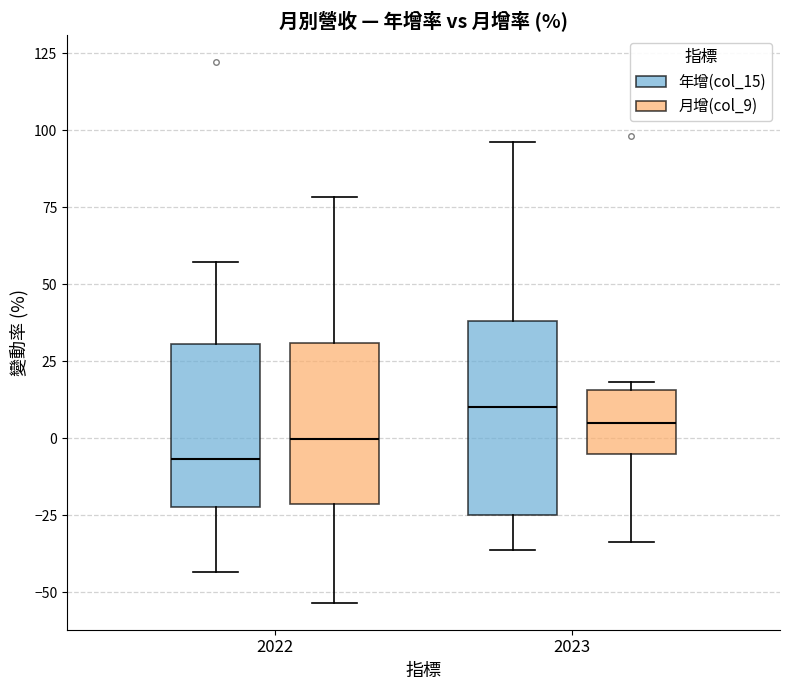

Reading left to right, transcribe this box plot: for each box, give where its median line is, the range the box spans, and where its two whiskers end, as read against the y-axis. The values are not printed on the chart, so give them approximately, as read against the axis.

2022 (年增(col_15)): median -5, box -20 to 30, whiskers -45 to 55
2022 (月增(col_9)): median 0, box -20 to 30, whiskers -55 to 80
2023 (年增(col_15)): median 10, box -25 to 40, whiskers -35 to 95
2023 (月增(col_9)): median 5, box -5 to 15, whiskers -35 to 20